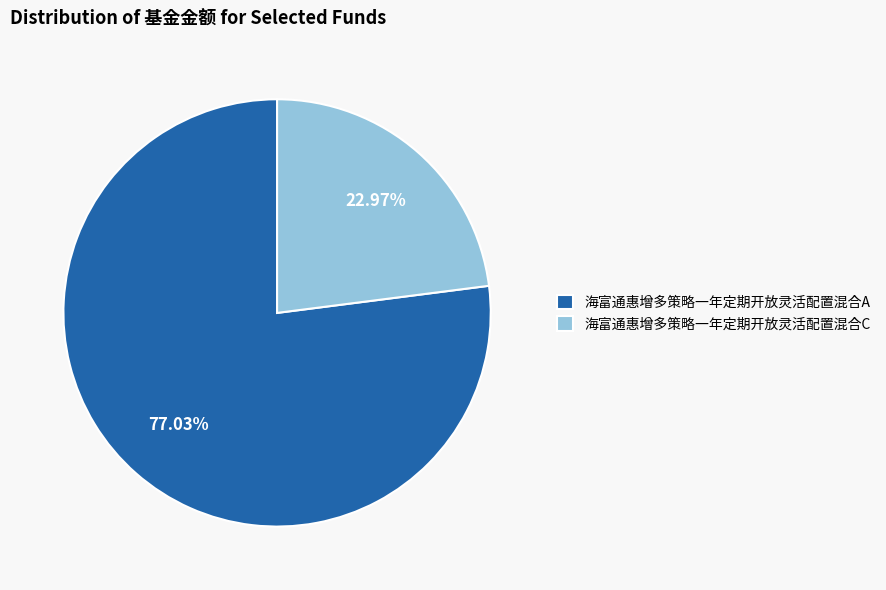

Combined, what portion of the pie is 海富通惠增多策略一年定期开放灵活配置混合A and 海富通惠增多策略一年定期开放灵活配置混合C?

100.0%